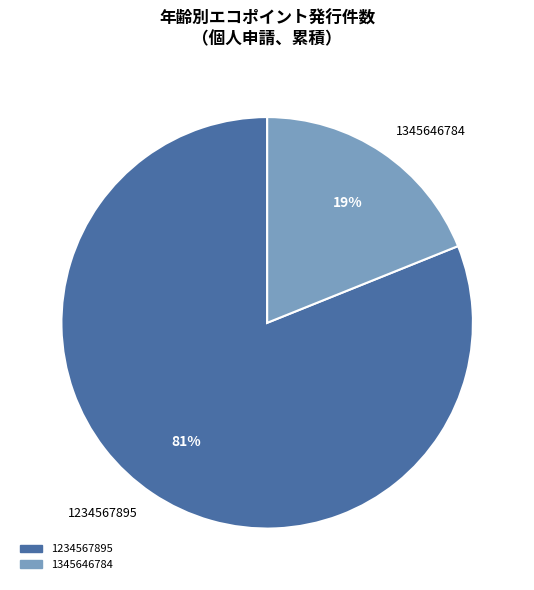

Does any single category account for the majority?

Yes